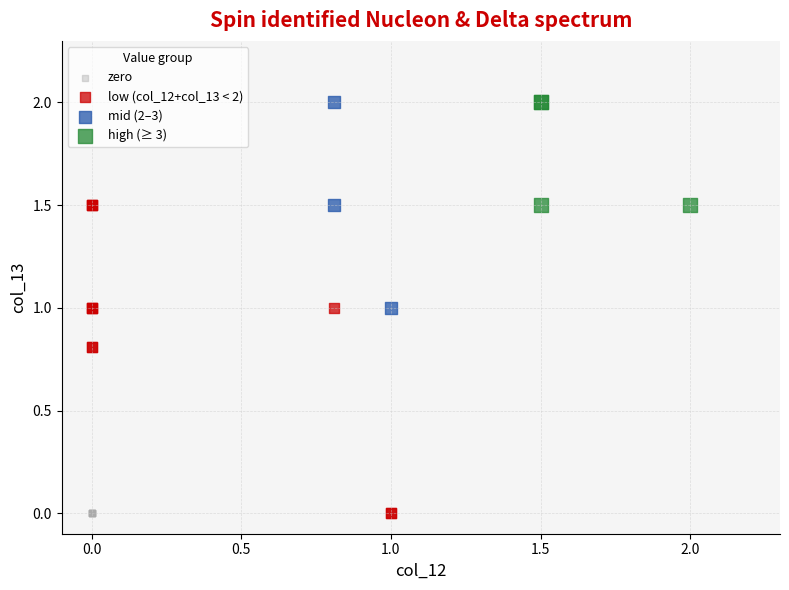

What are all the series names shown in the legend?

zero, low (col_12+col_13 < 2), mid (2–3), high (≥ 3)